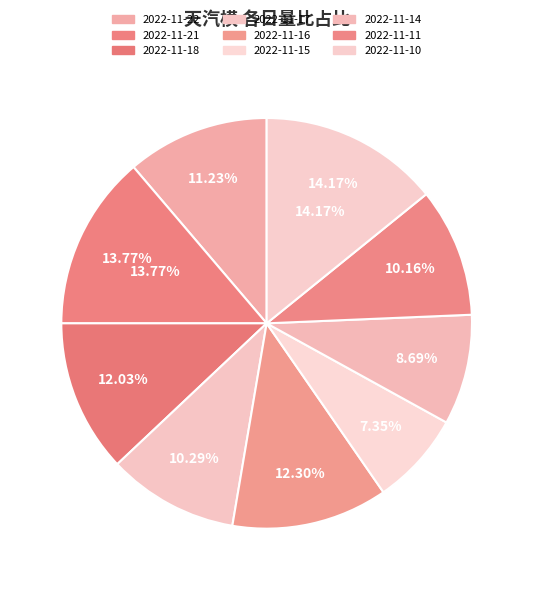

To the nearest percent, what is the difference between the largest and smallest slice percentages?

7%